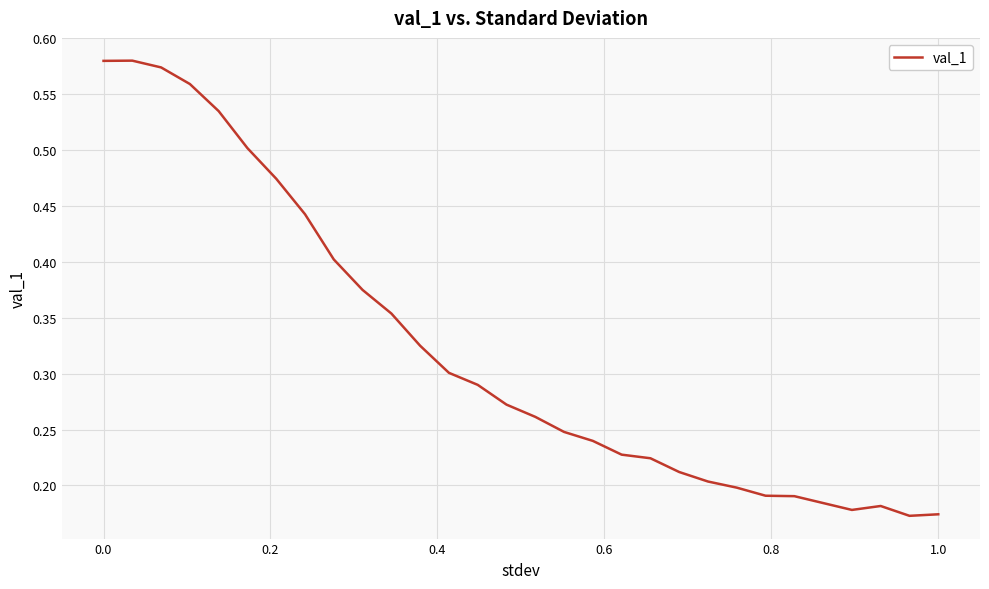

What is the maximum value shown in the chart?

0.6